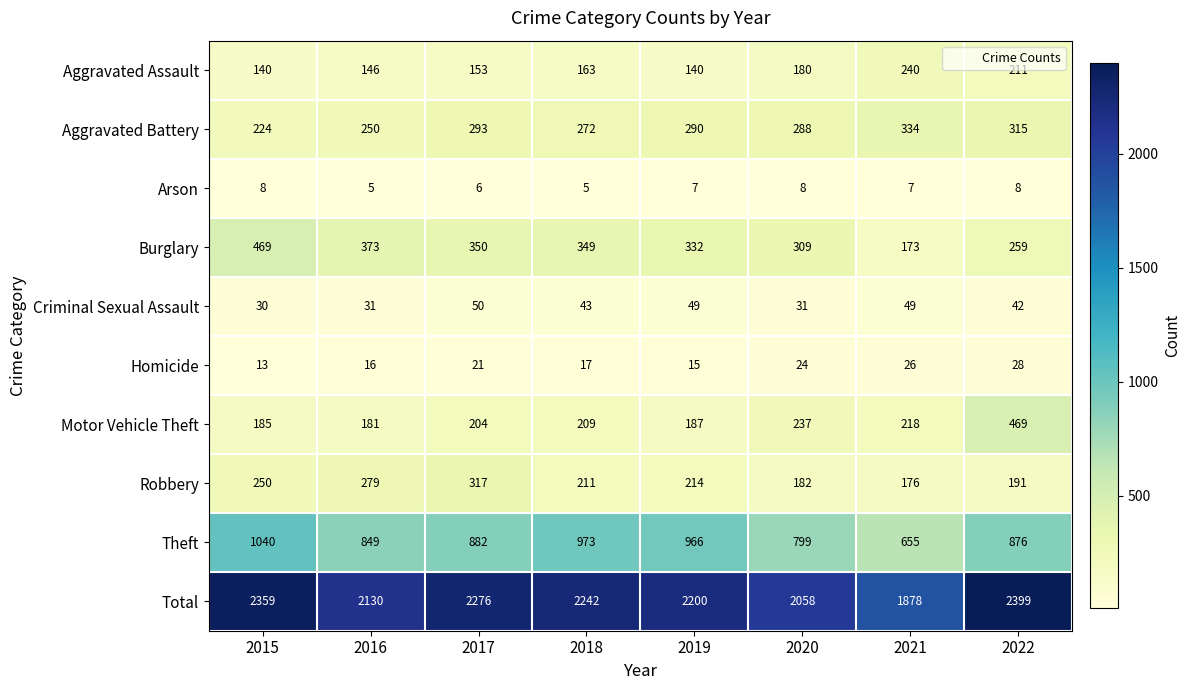

How many categories are shown in the chart?

8